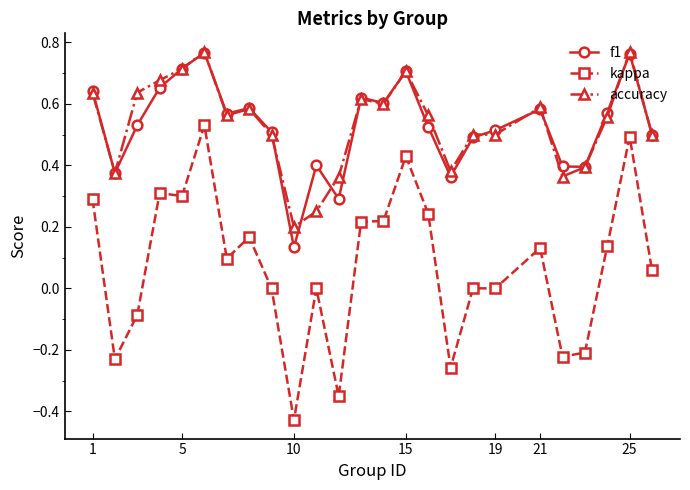

True or false: accuracy and kappa cross at least once.

False